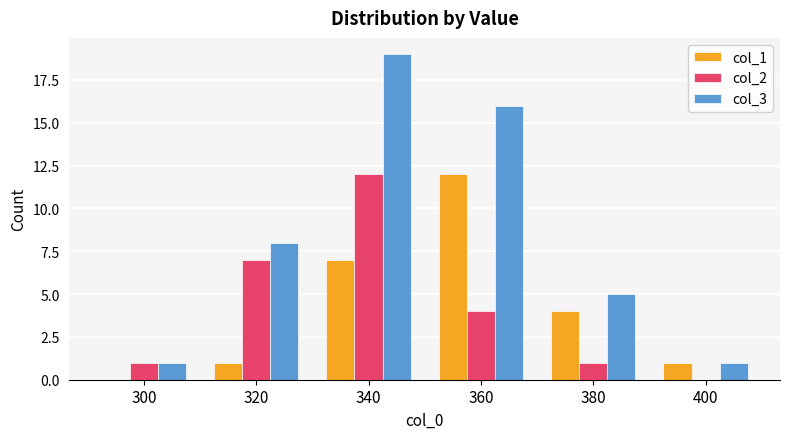

Where does the col_1 series first go above 4?

340